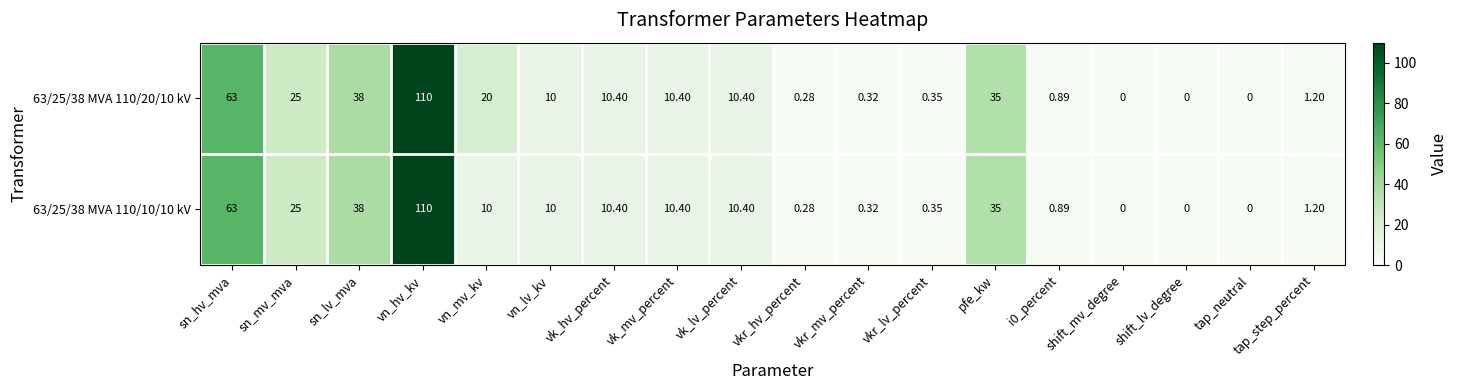

Where does the 63/25/38 MVA 110/20/10 kV series first go above 10?

sn_hv_mva